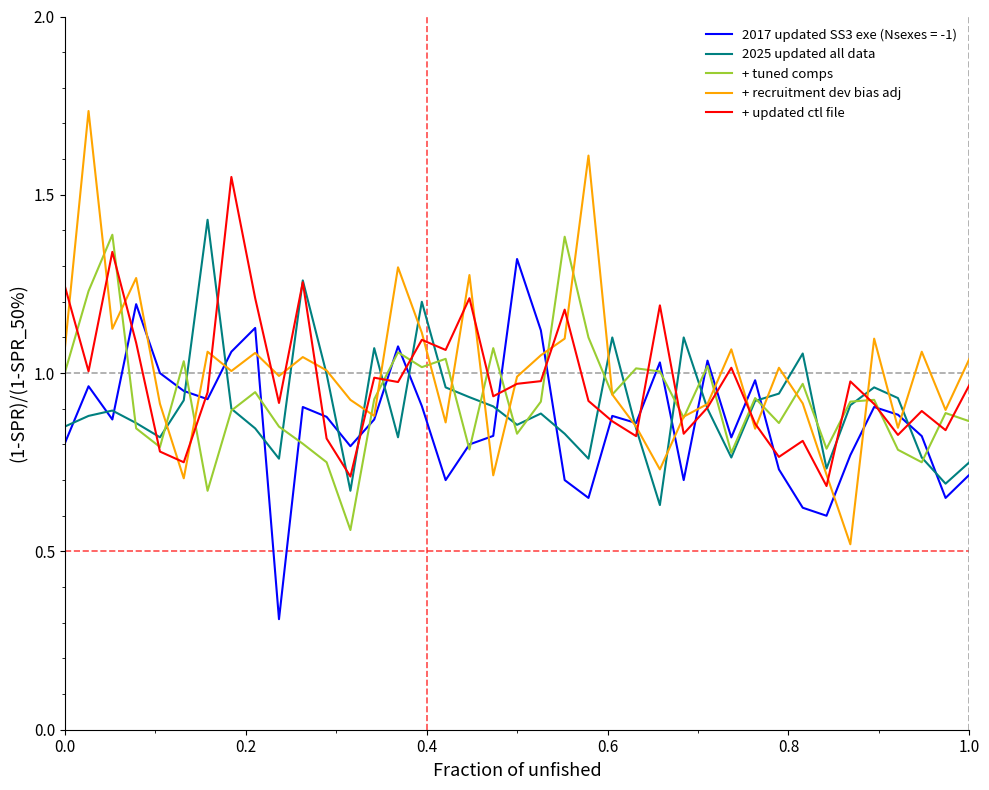

What is the smallest value displayed?

0.3